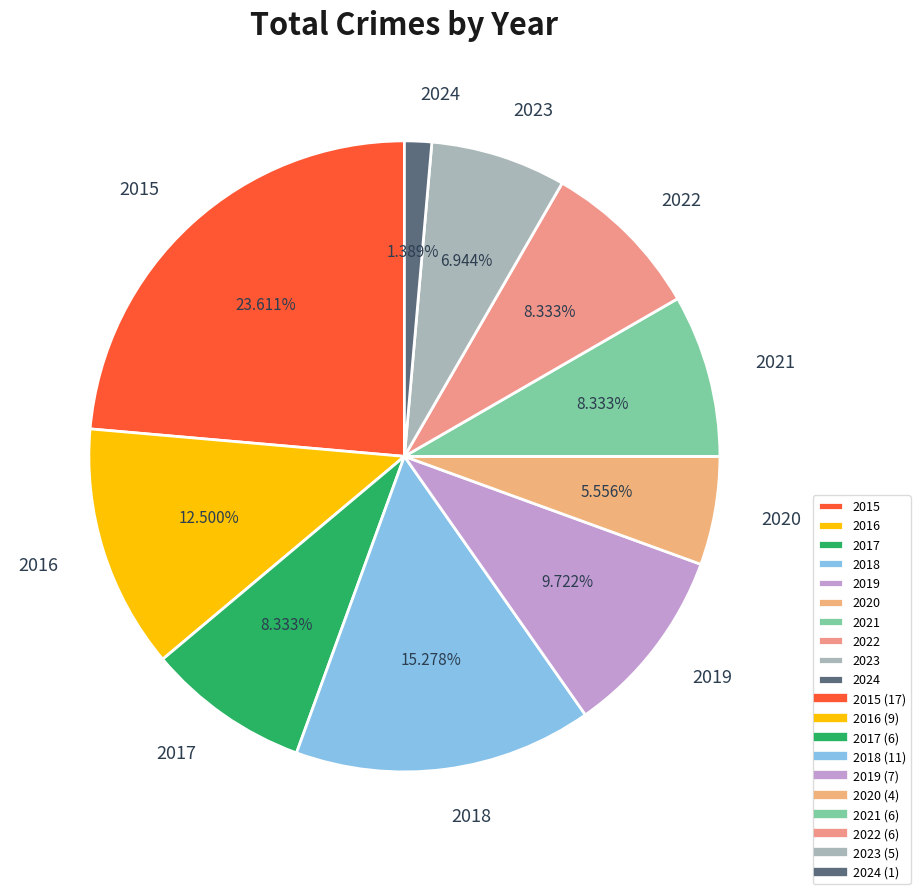

How many segments does this pie chart have?

10